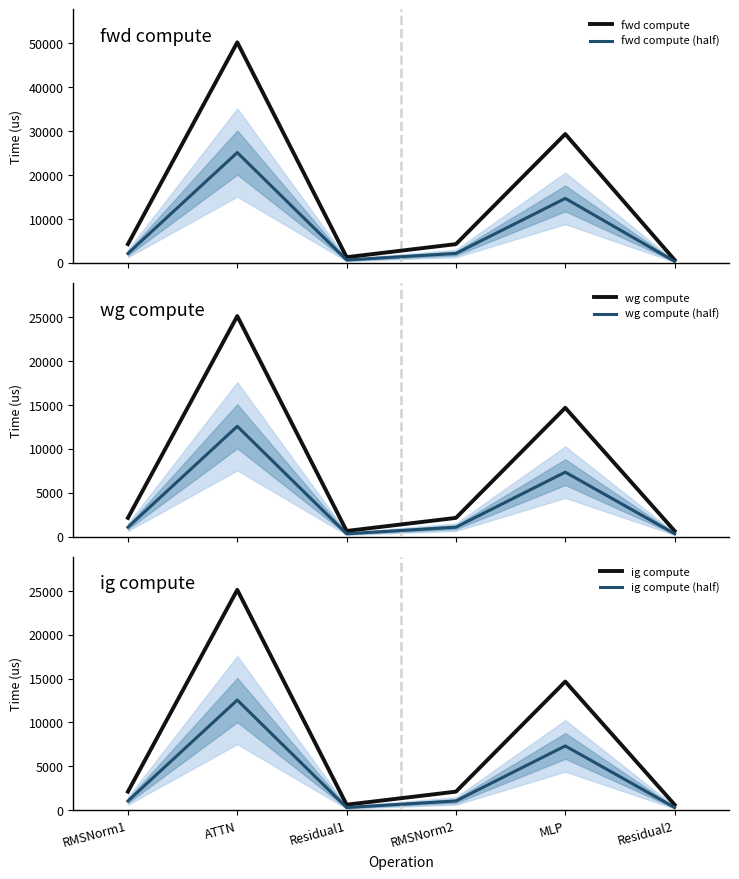

The value of fwd compute (half) at Residual1 is 633.9. True or false?

True